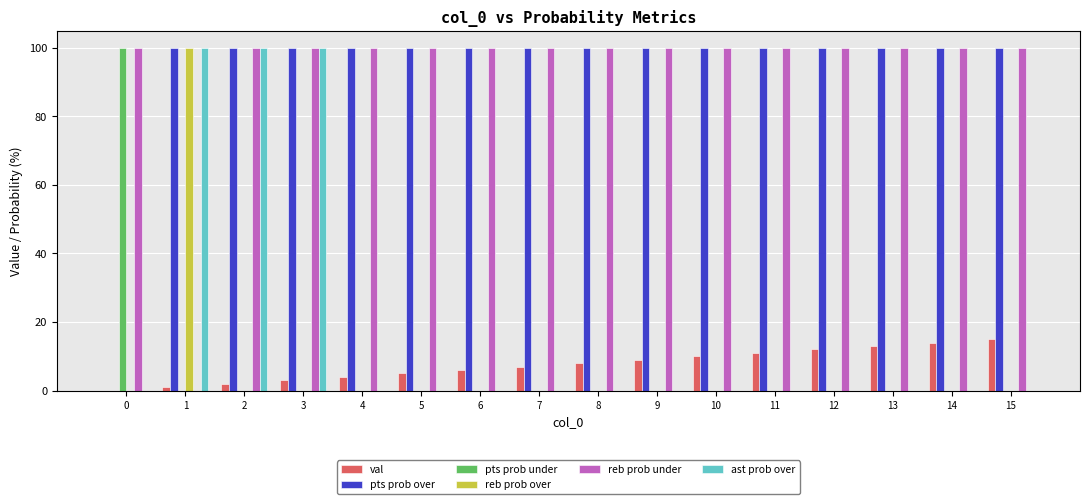

Does the chart contain stacked bars?

No